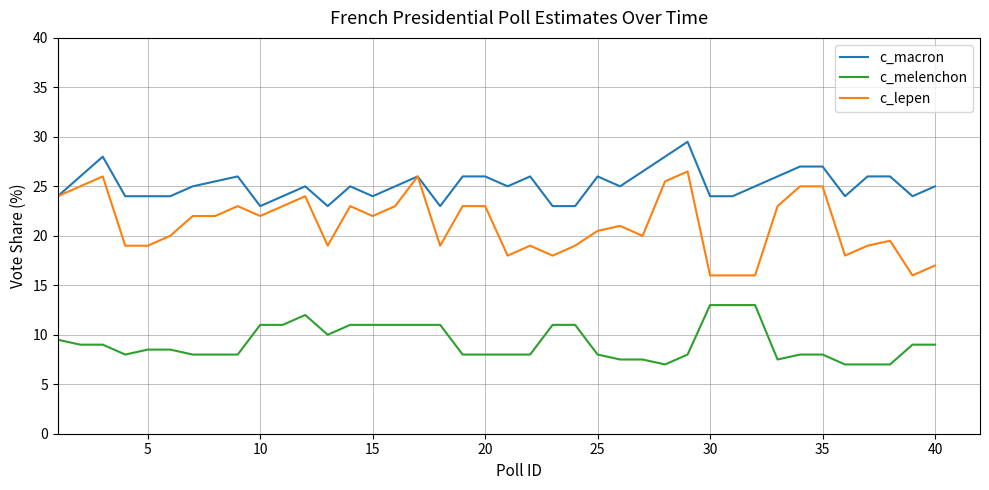

True or false: c_melenchon and c_macron cross at least once.

False